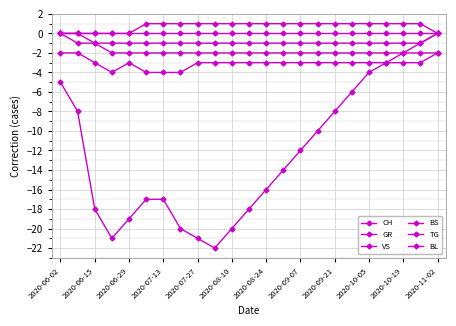

How many series are shown in this chart?

6